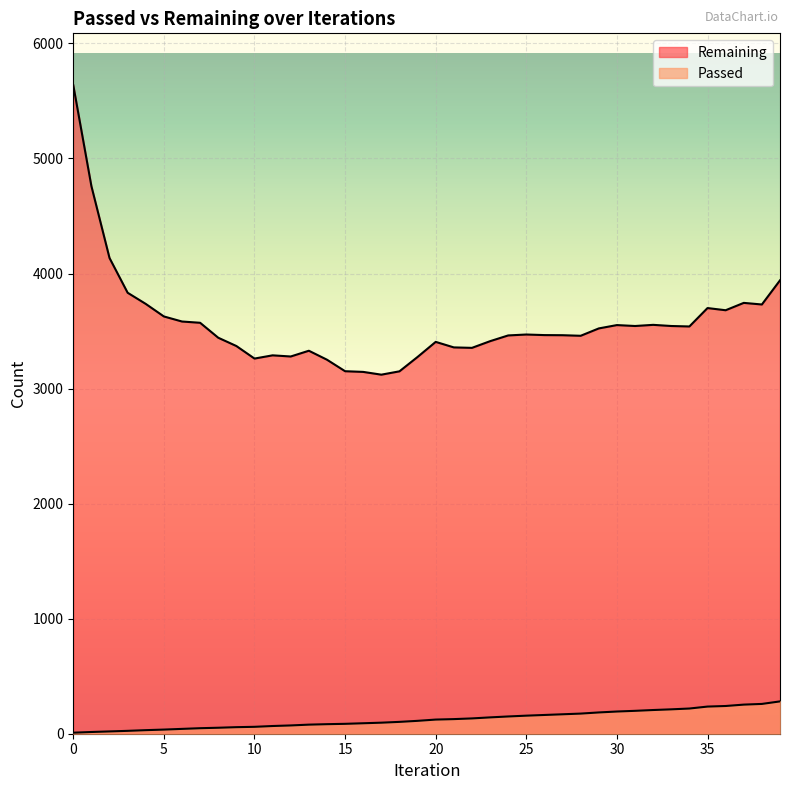

Which series has the largest total across all categories?

Remaining